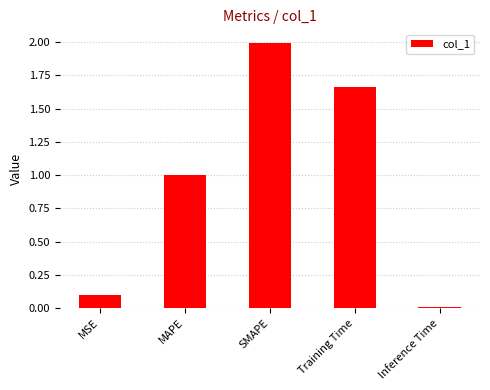

What is the sum of the values at MSE and Training Time?

1.8